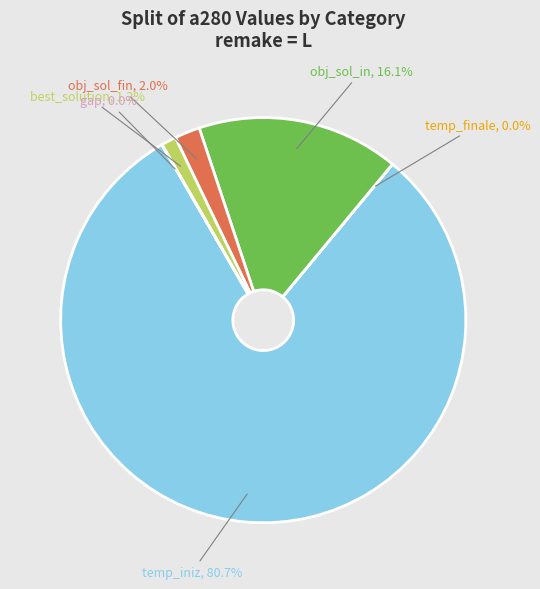

To the nearest percent, what is the difference between the best_solution and obj_sol_in slice percentages?

15%